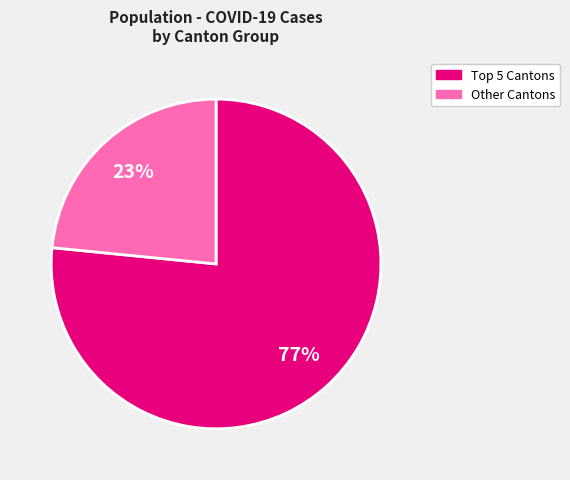

To the nearest percent, what is the average slice percentage?

50%